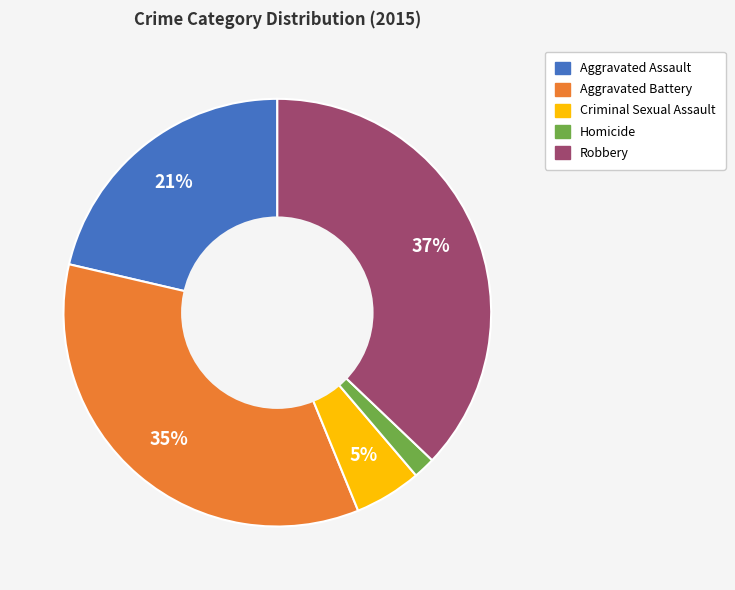

Which slice is the smallest?

Homicide